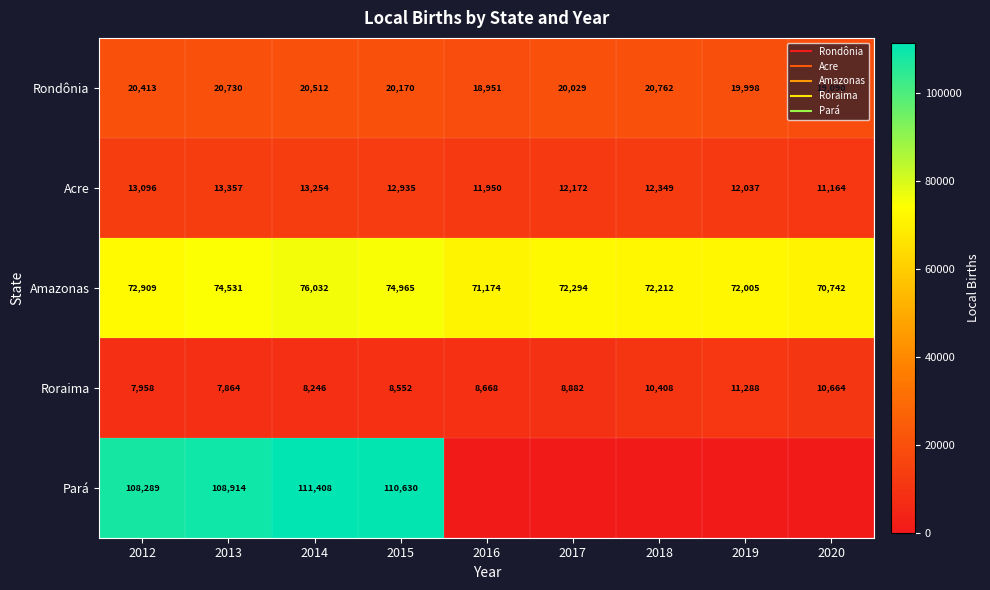

Is it true that Rondônia equals 32913 at 2014?

False